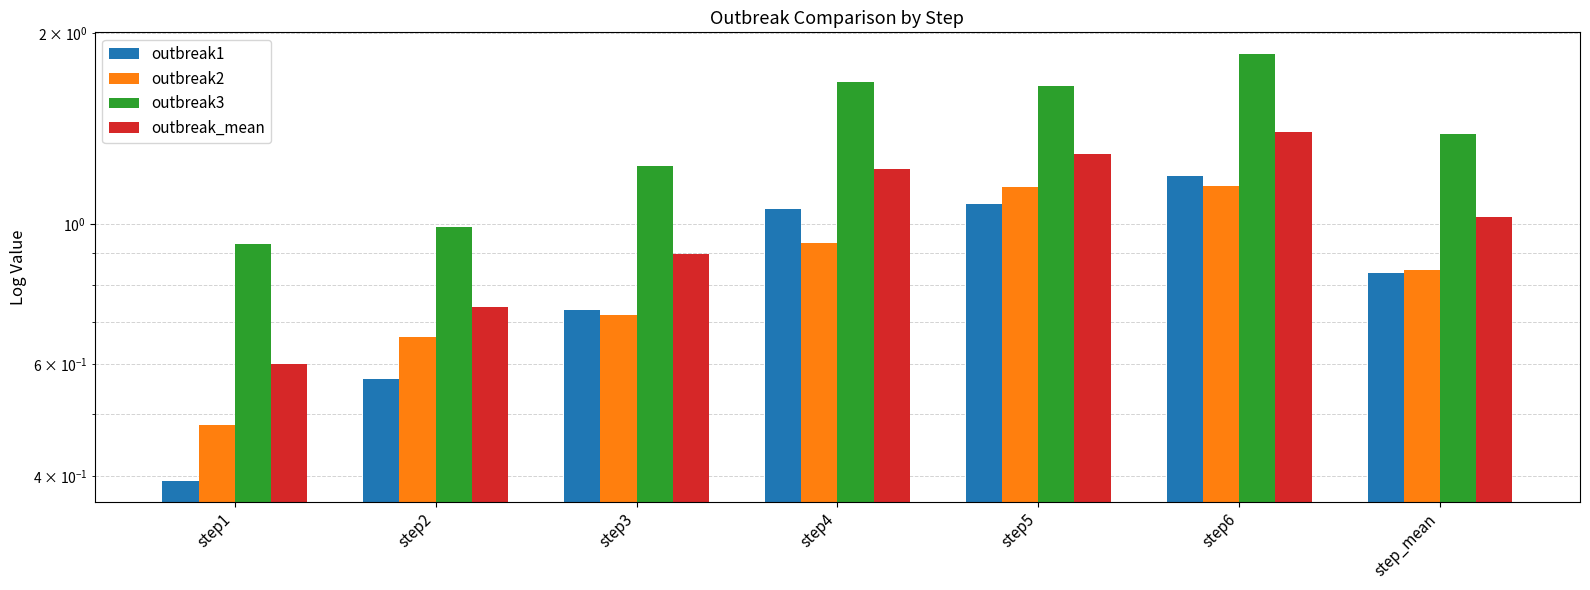

What is the label of the 2nd bar from the left?

step2